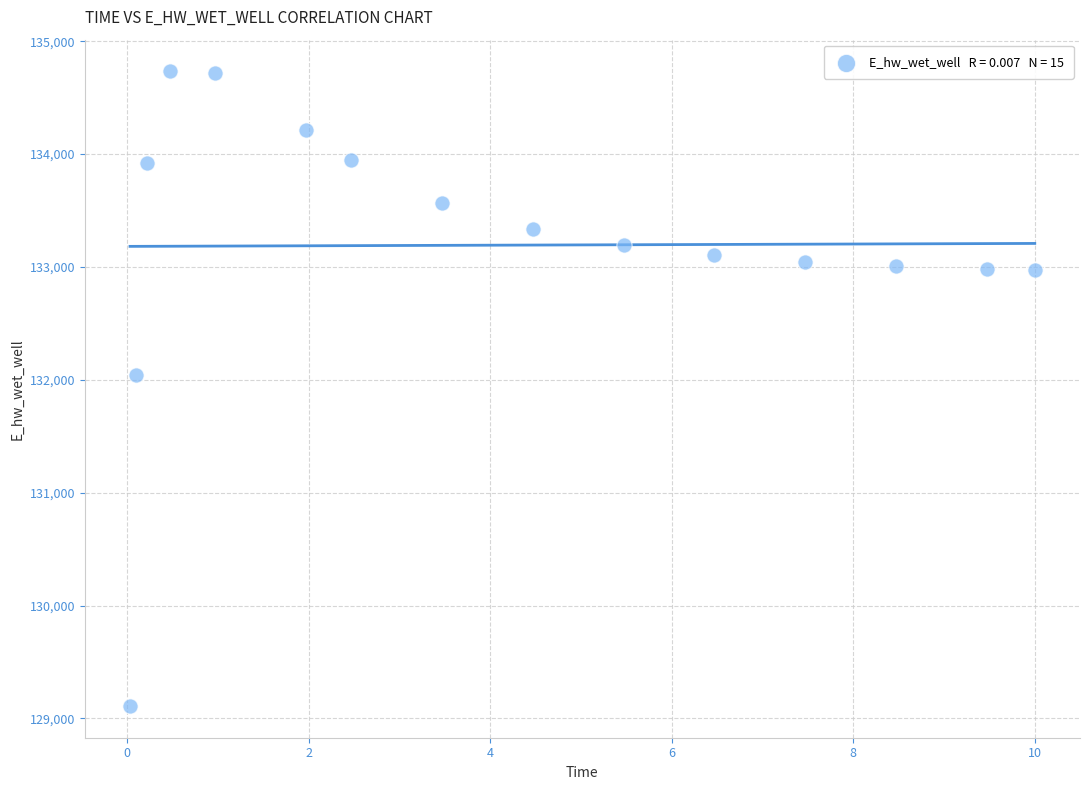

What is the range of X values (max minus min)?

10.0